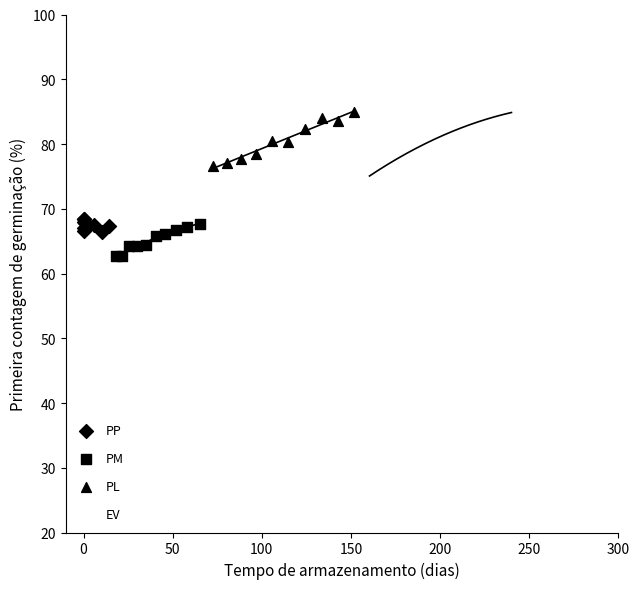

Which series reaches the minimum Y coordinate?

PM